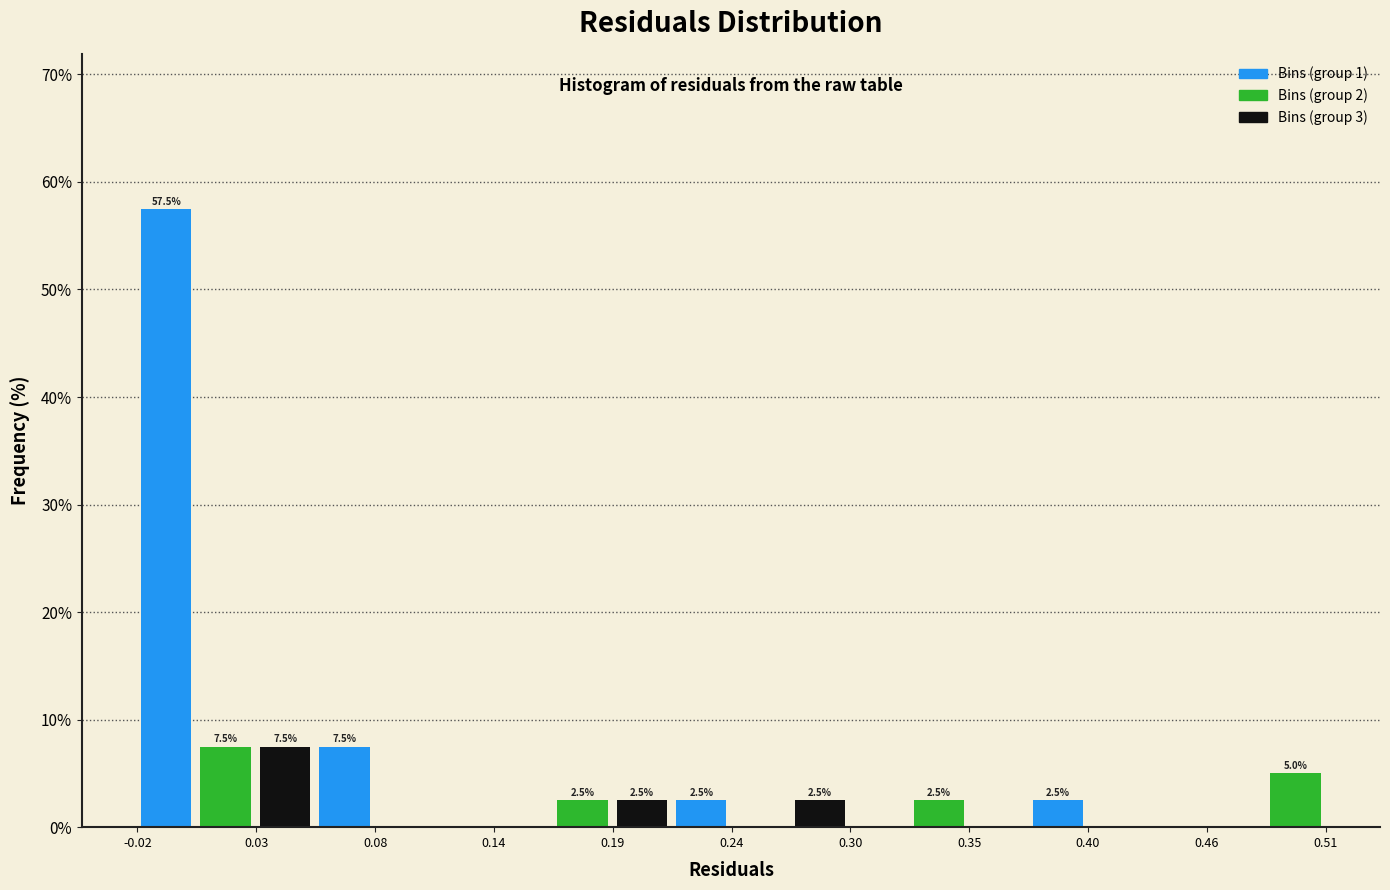

Read against the x-axis, roughly where is the centre of the tallest bar?

-0.01